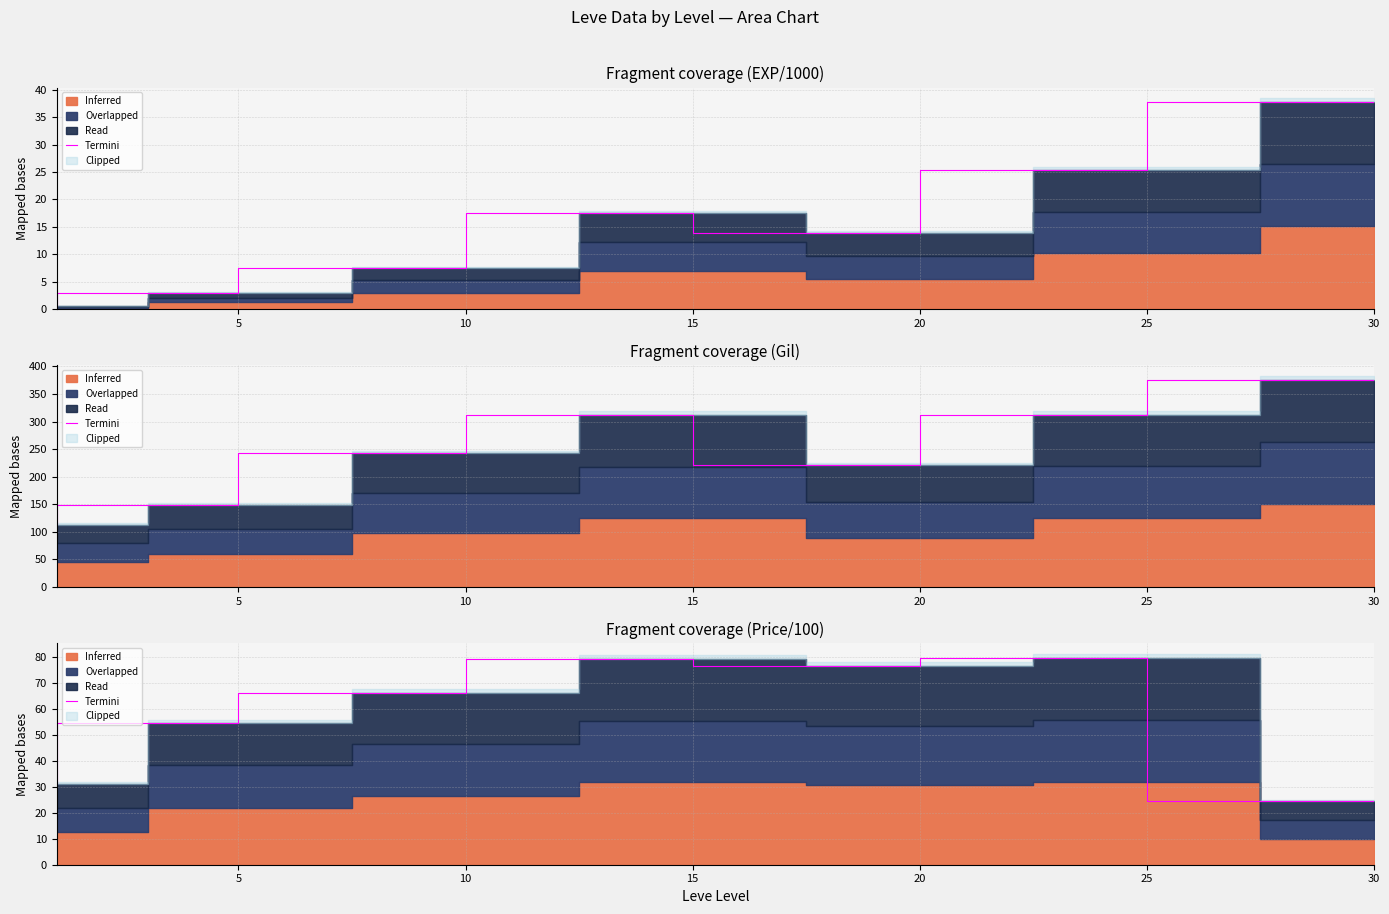

How many points are higher than both their immediate neighbors (excluding endpoints)?

2